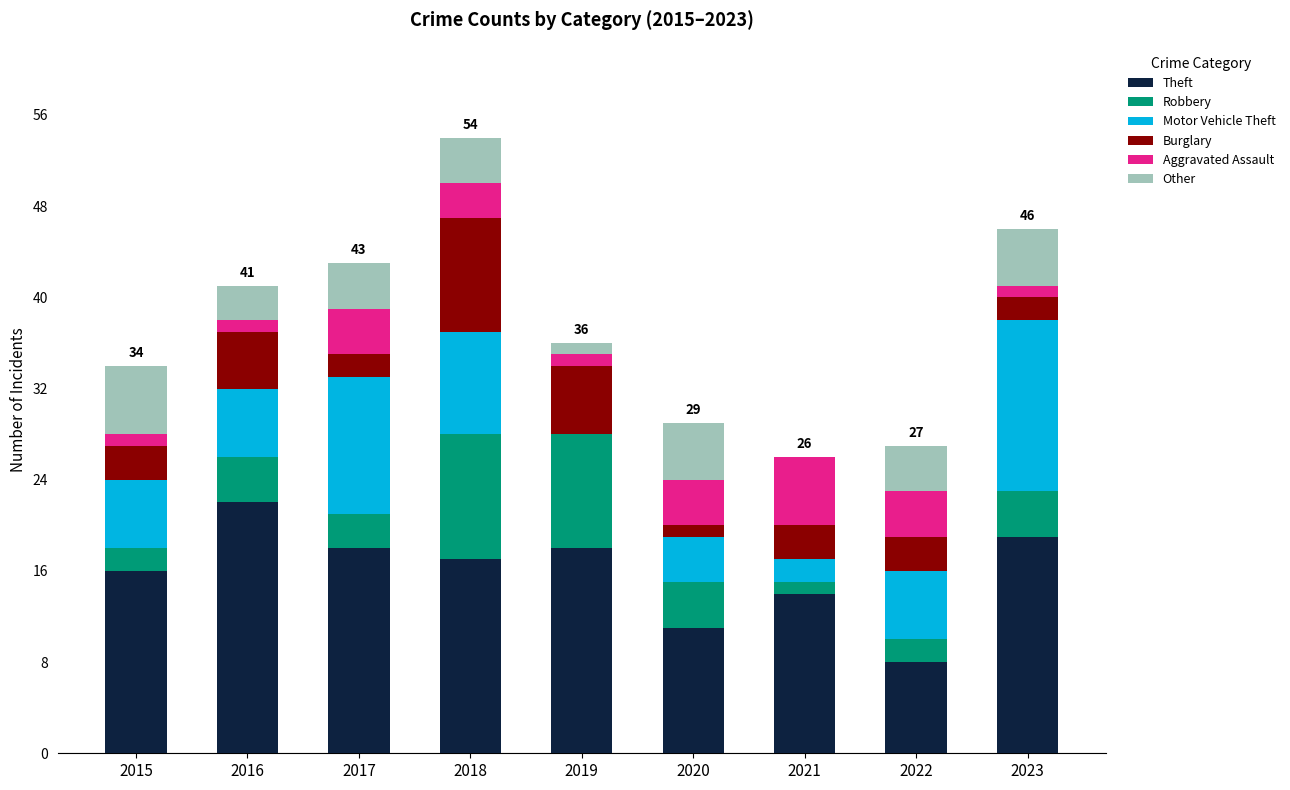

Read the Theft value at 2018.

17